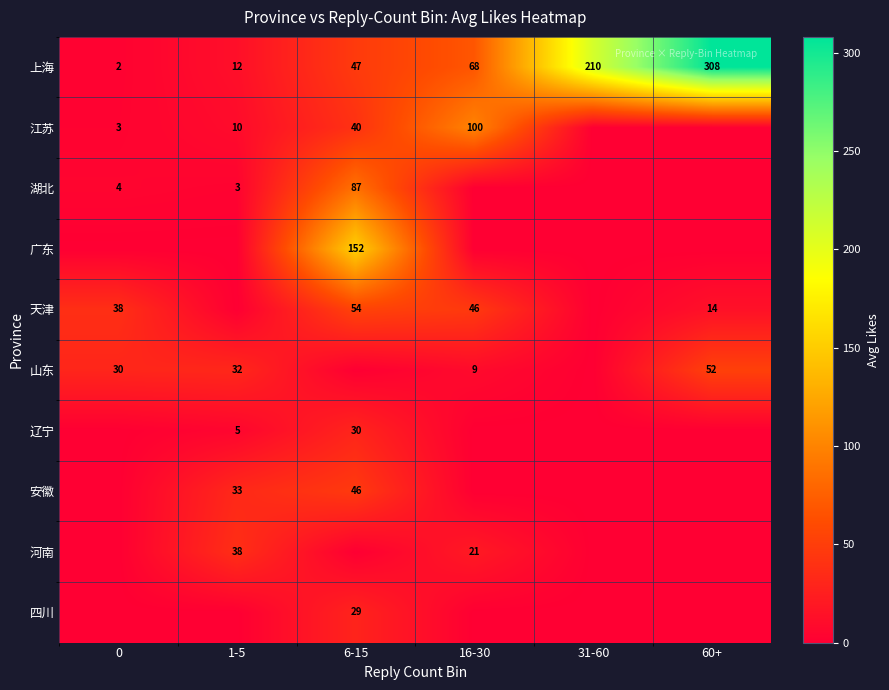

True or false: 江苏 has a value of 100 at 16-30.

True